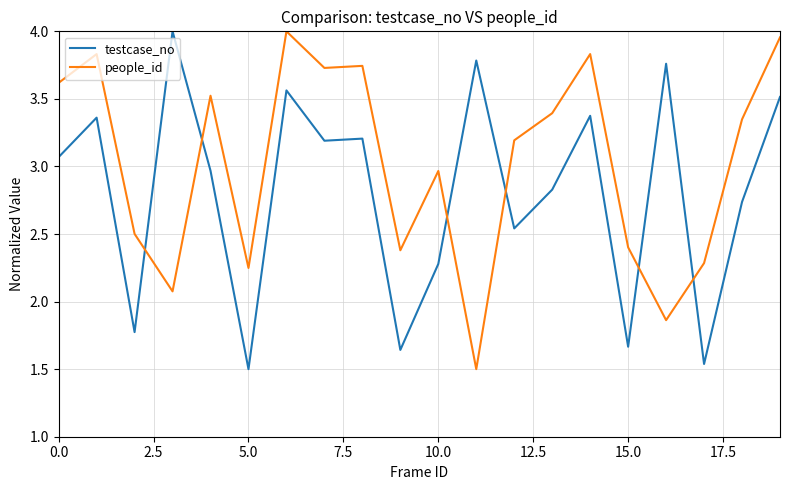

Which series has the largest total across all categories?

people_id